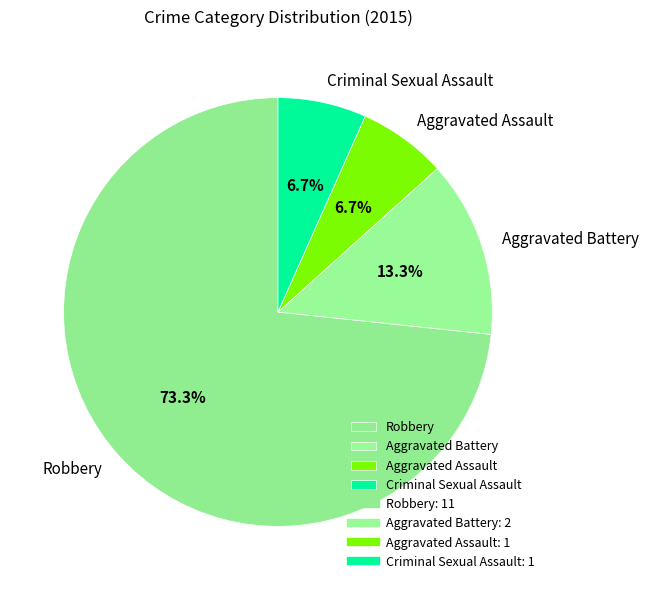

What percentage is the Robbery slice, to the nearest percent?

73%